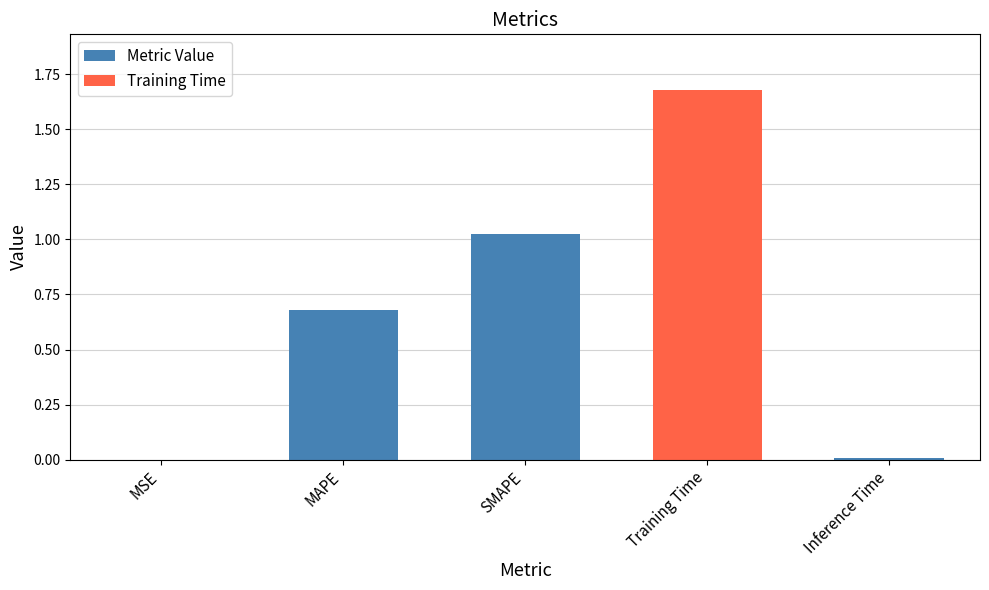

Are the bars horizontal?

No